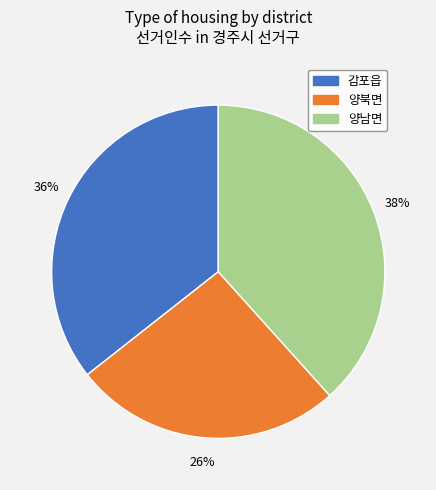

Between 양남면 and 양북면, which is larger?

양남면